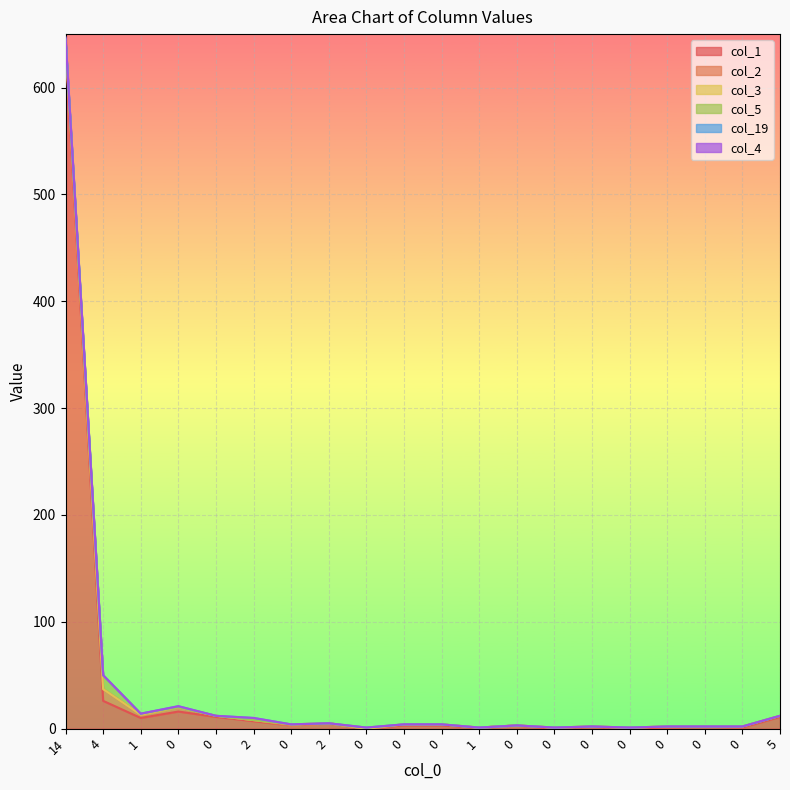

What is the difference between the maximum and minimum values in the col_2 series?

11